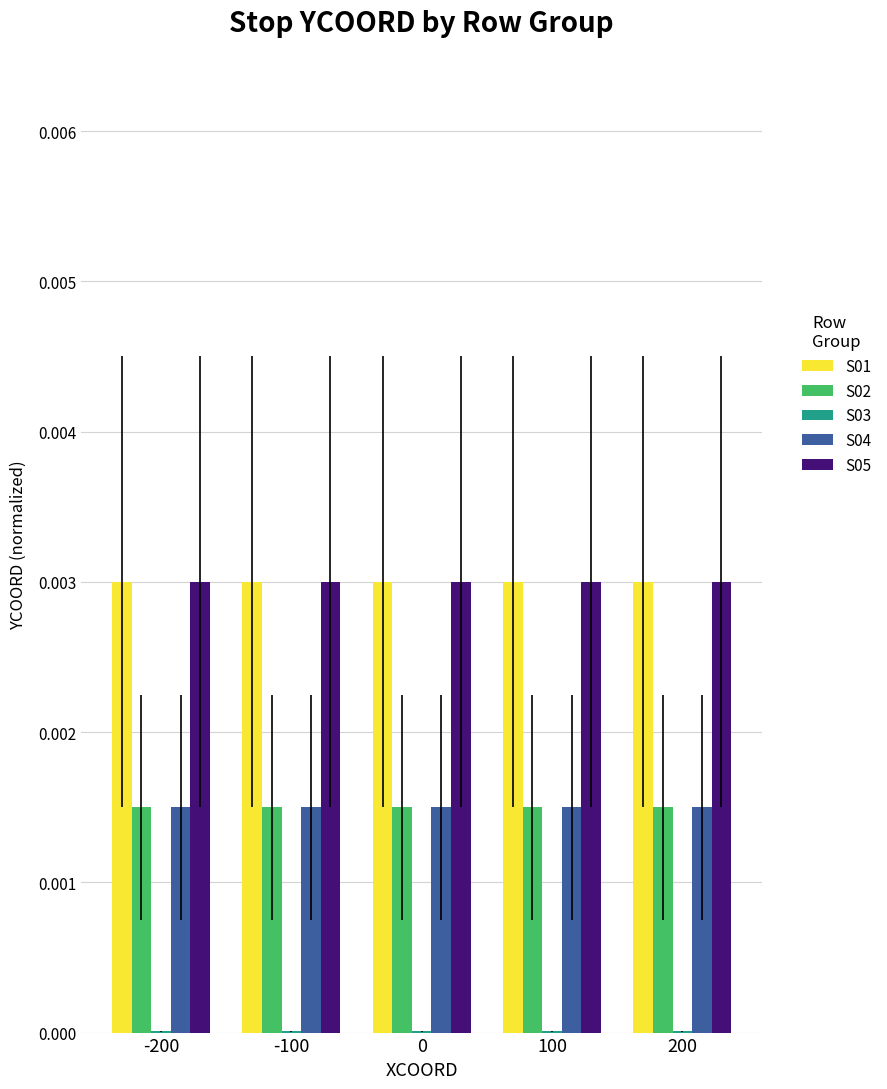

The value of S04 at 100 is 0.0. True or false?

True